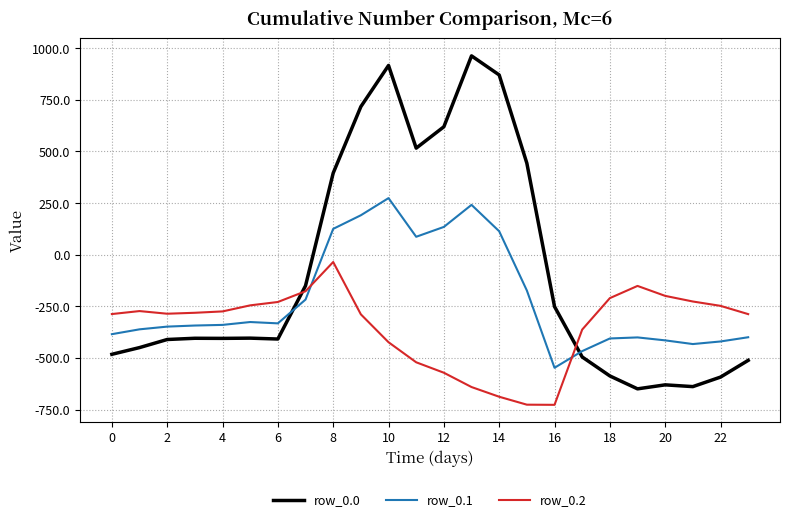

After their last crossing, which series has the higher values: row_0.1 or row_0.2?

row_0.2